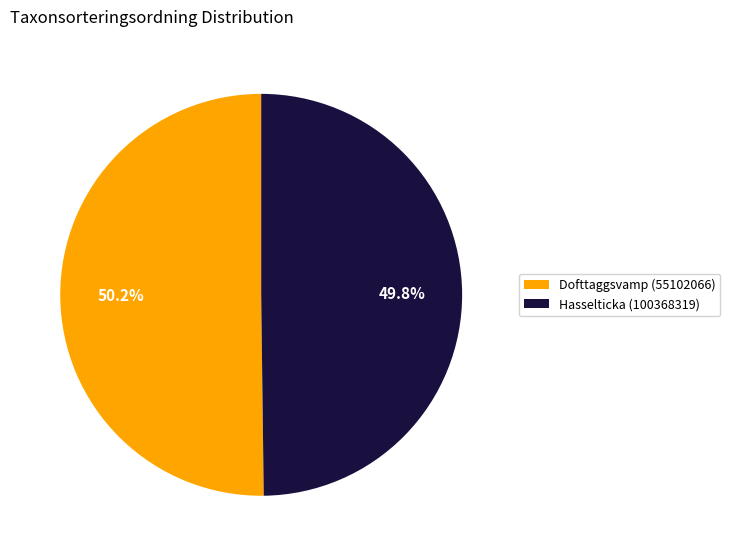

What percentage is the Dofttaggsvamp (55102066) slice, to the nearest percent?

50%